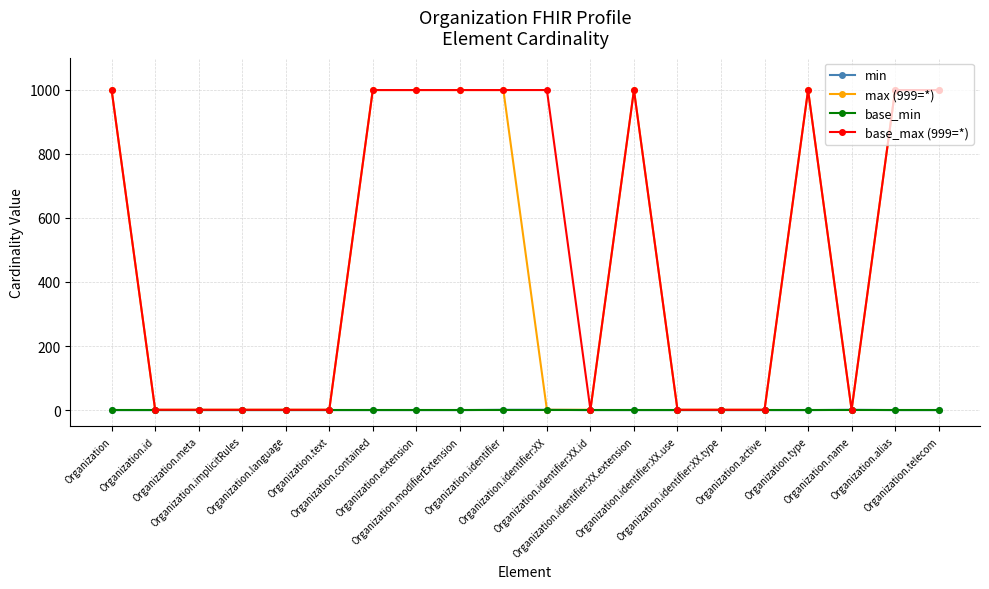

Which series has the largest total across all categories?

base_max (999=*)